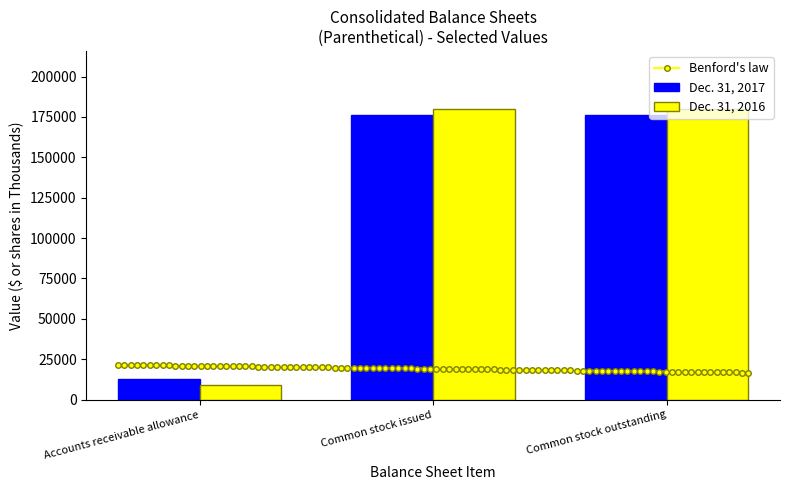

At which label is Dec. 31, 2017 closest to 94616?

Accounts receivable allowance